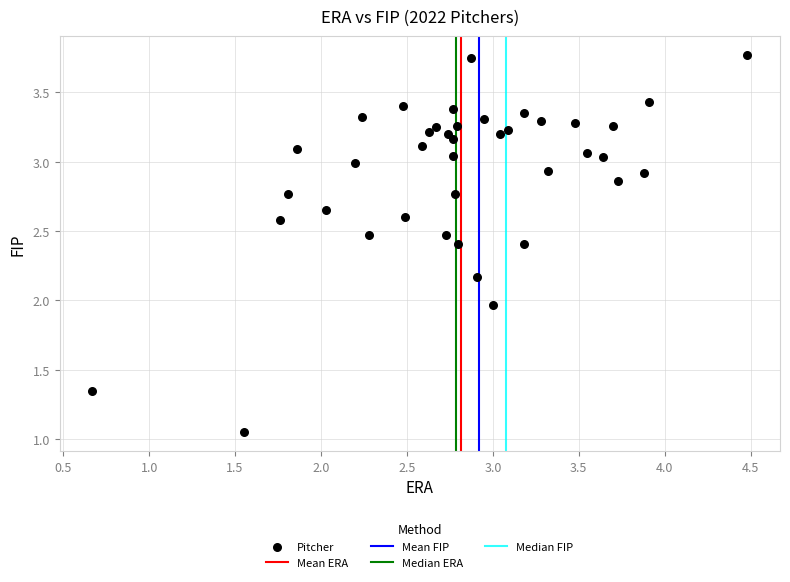

What is the range of Y values (max minus min)?

2.7